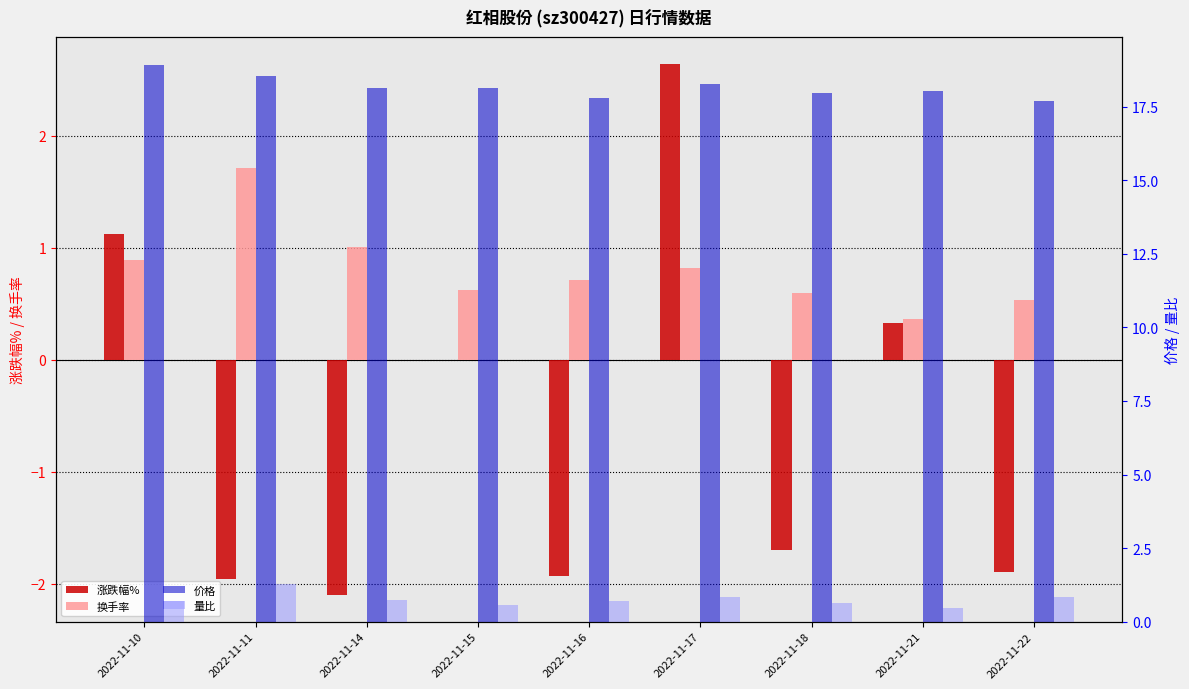

How many groups of bars are there?

9